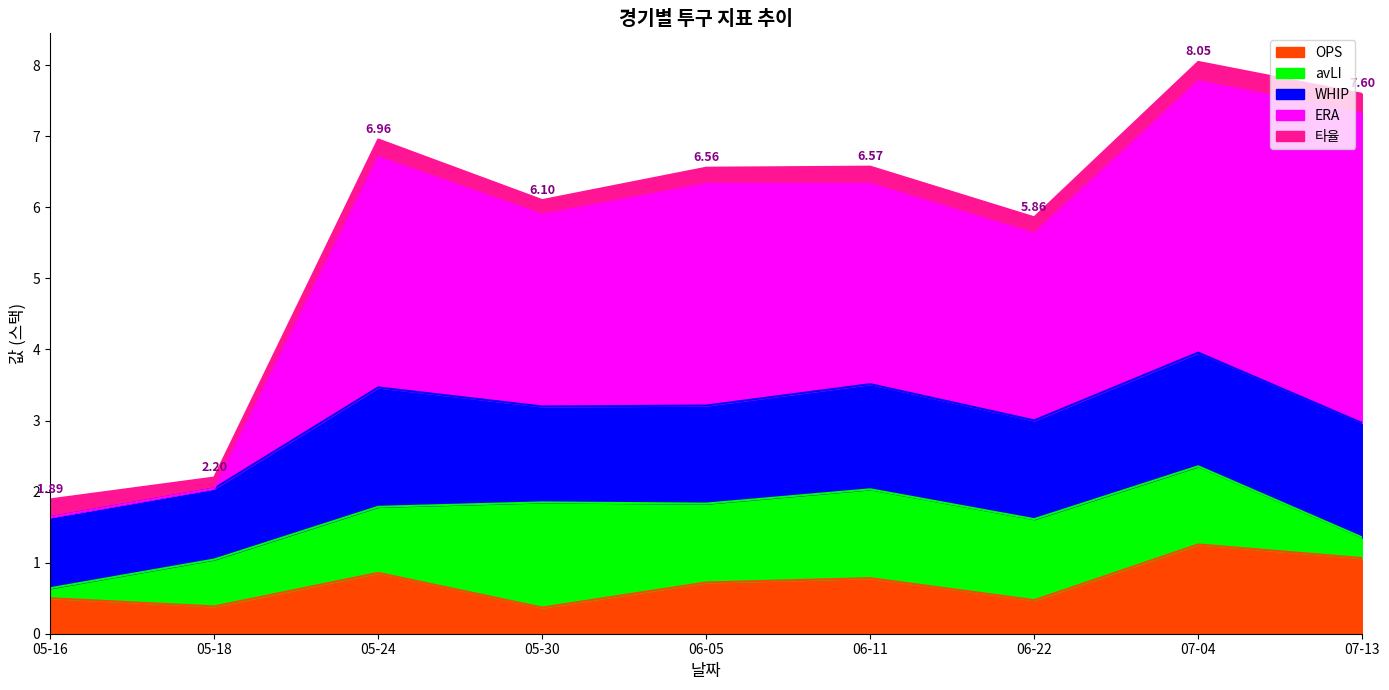

What is the sum of all OPS values?

6.4